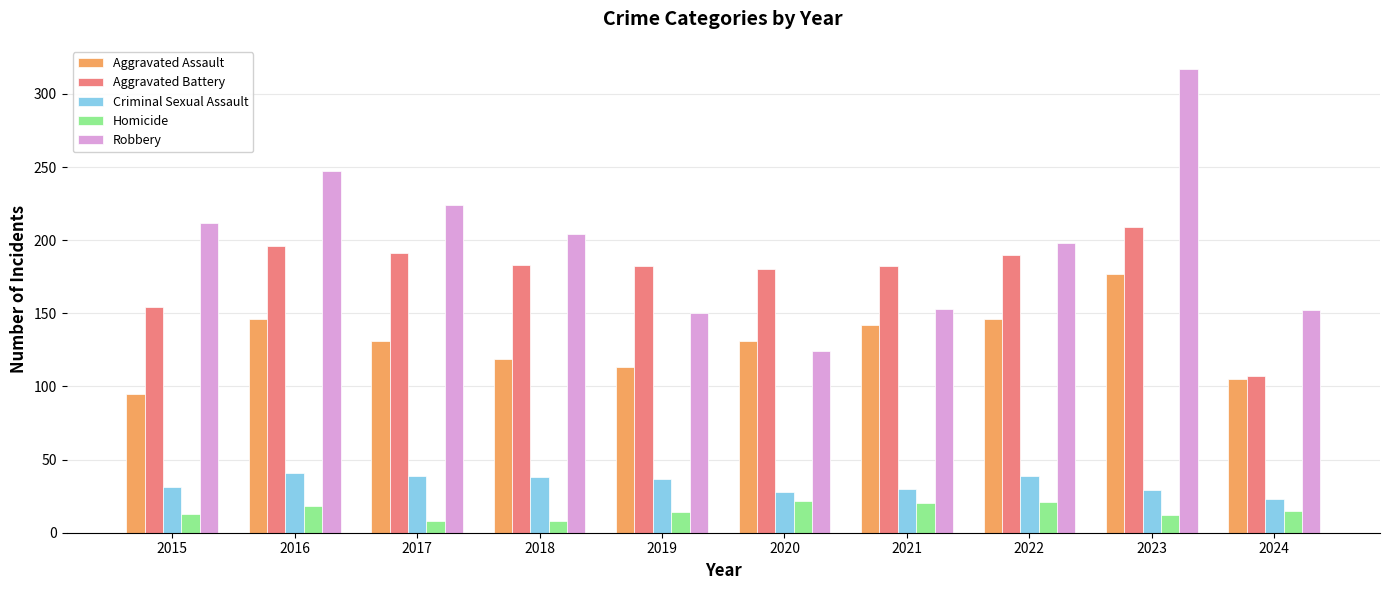

What is the total value across all series at 2023?

744